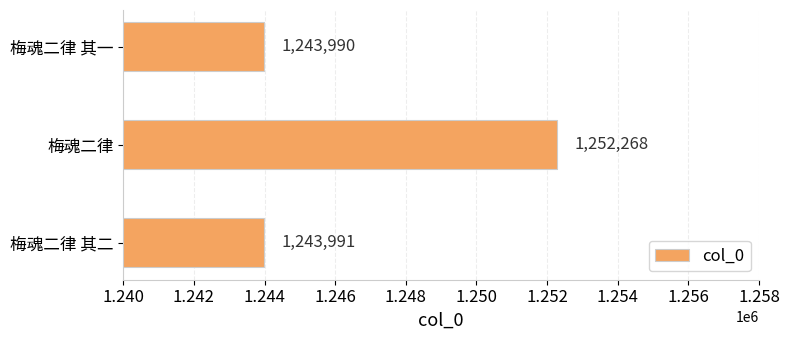

How many values are below 1243991?

1